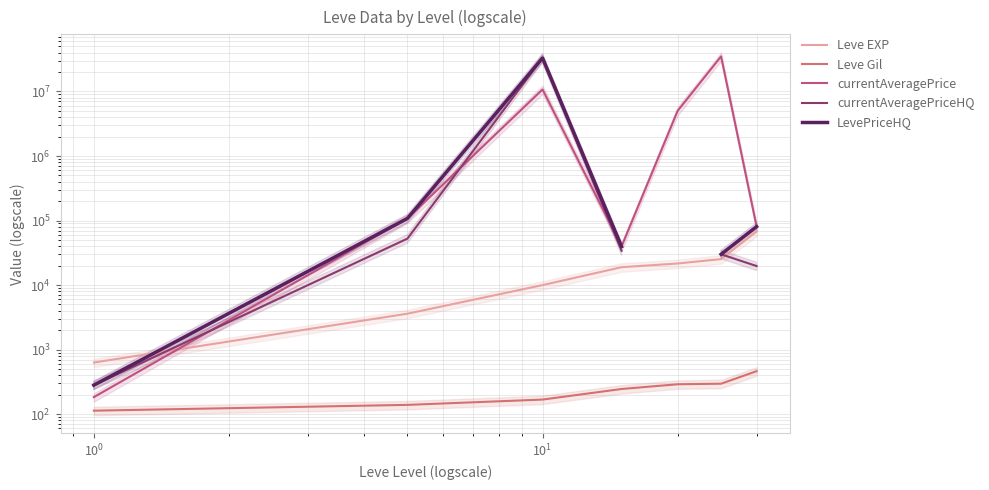

Is the value of Leve EXP at $\mathdefault{10^{0}}$ greater than the value of Leve Gil at 6?

Yes